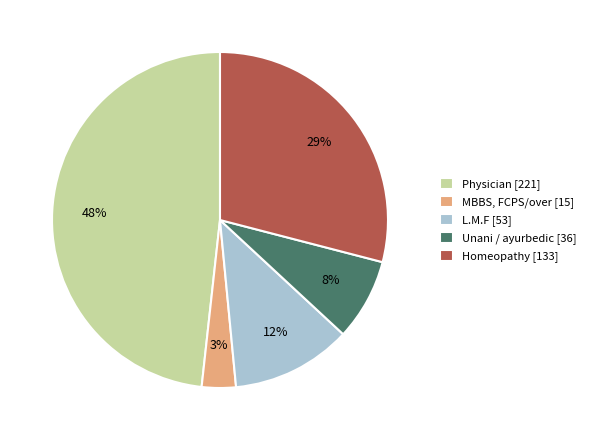

Which category has the smallest portion of the pie?

MBBS, FCPS/over